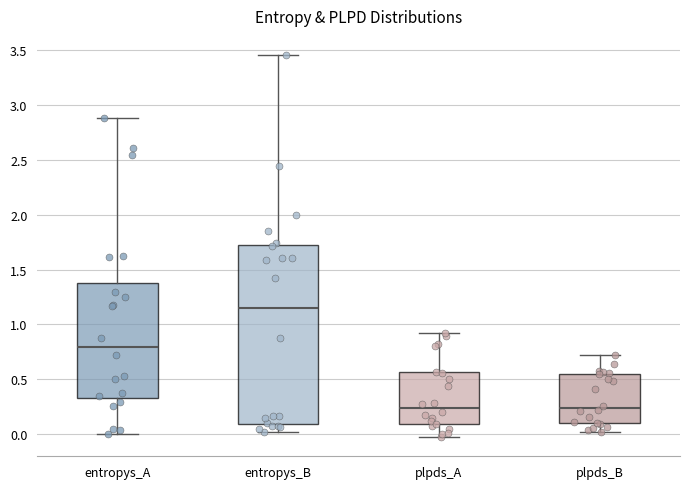

Reading left to right, transcribe this box plot: for each box, give where its median line is, the range the box spans, and where its two whiskers end, as read against the y-axis. The values are not printed on the chart, so give them approximately, as read against the axis.

entropys_A: median 0.80, box 0.35 to 1.40, whiskers 0.00 to 2.90
entropys_B: median 1.15, box 0.10 to 1.70, whiskers 0.00 to 3.45
plpds_A: median 0.25, box 0.10 to 0.55, whiskers -0.05 to 0.90
plpds_B: median 0.25, box 0.10 to 0.55, whiskers 0.00 to 0.70